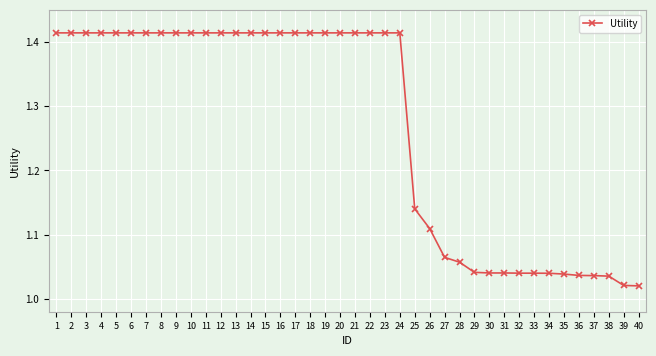

What is the sum of the values at 24 and 7?

2.8